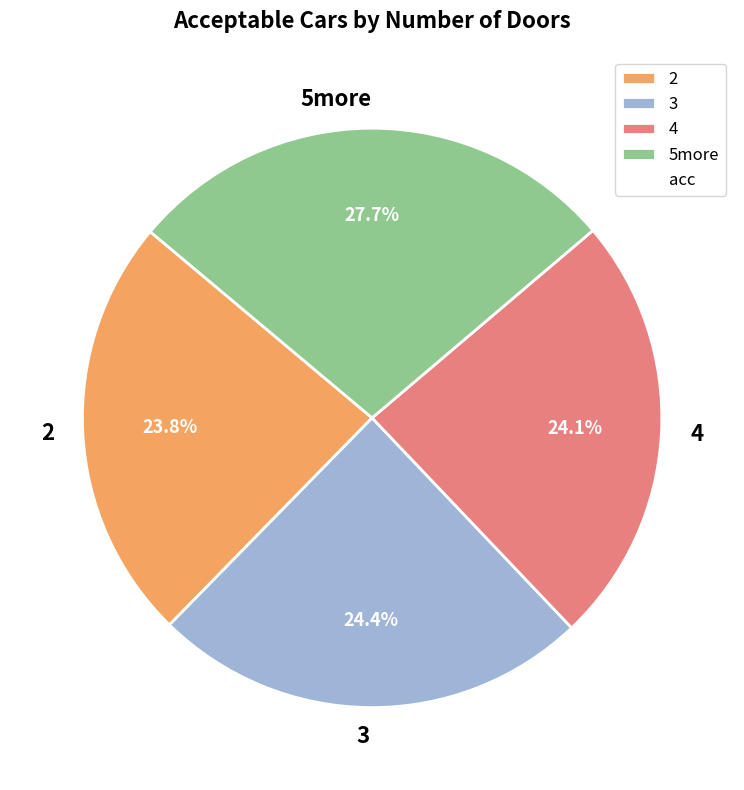

What portion of the pie excludes 3?

75.6%